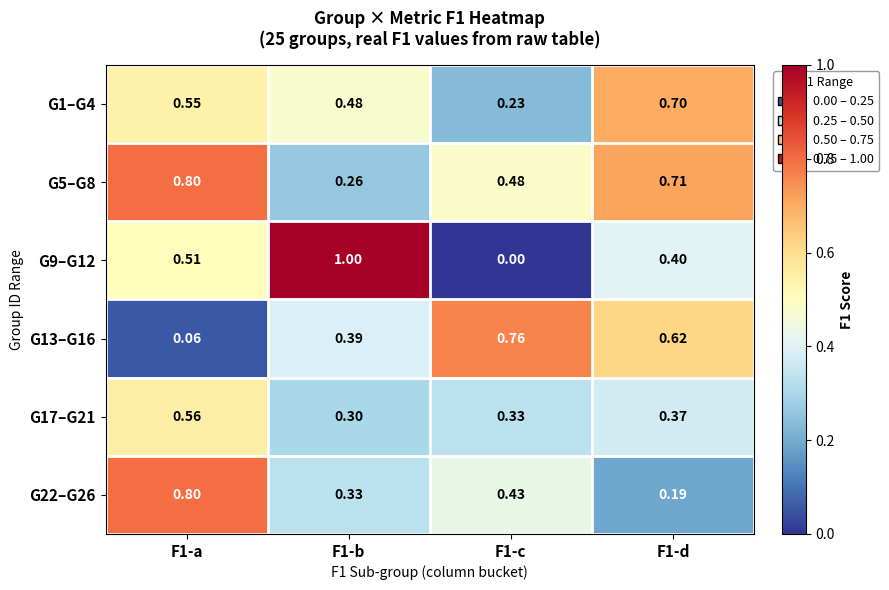

Is the value of G22–G26 at F1-a greater than the value of G17–G21 at F1-a?

Yes